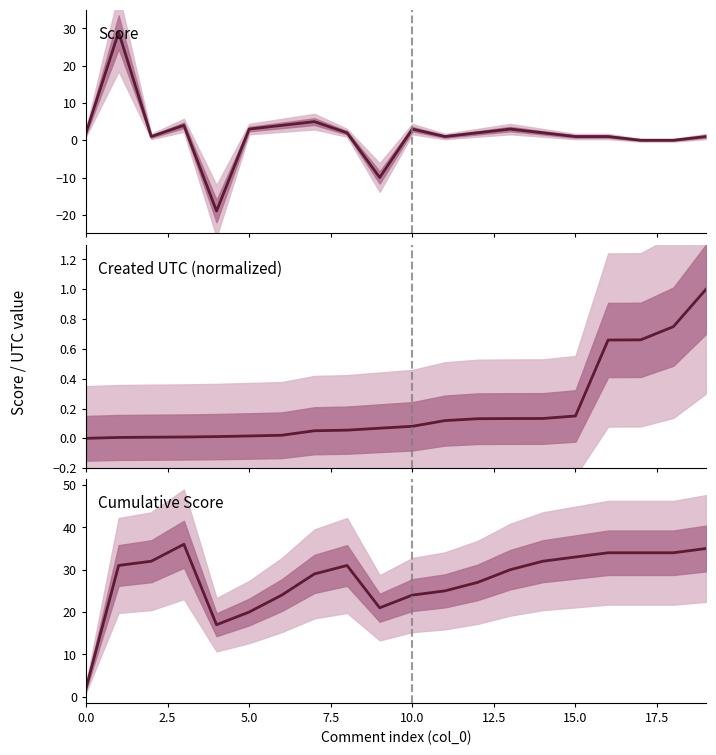

What is the label of the 12th point from the left?

11